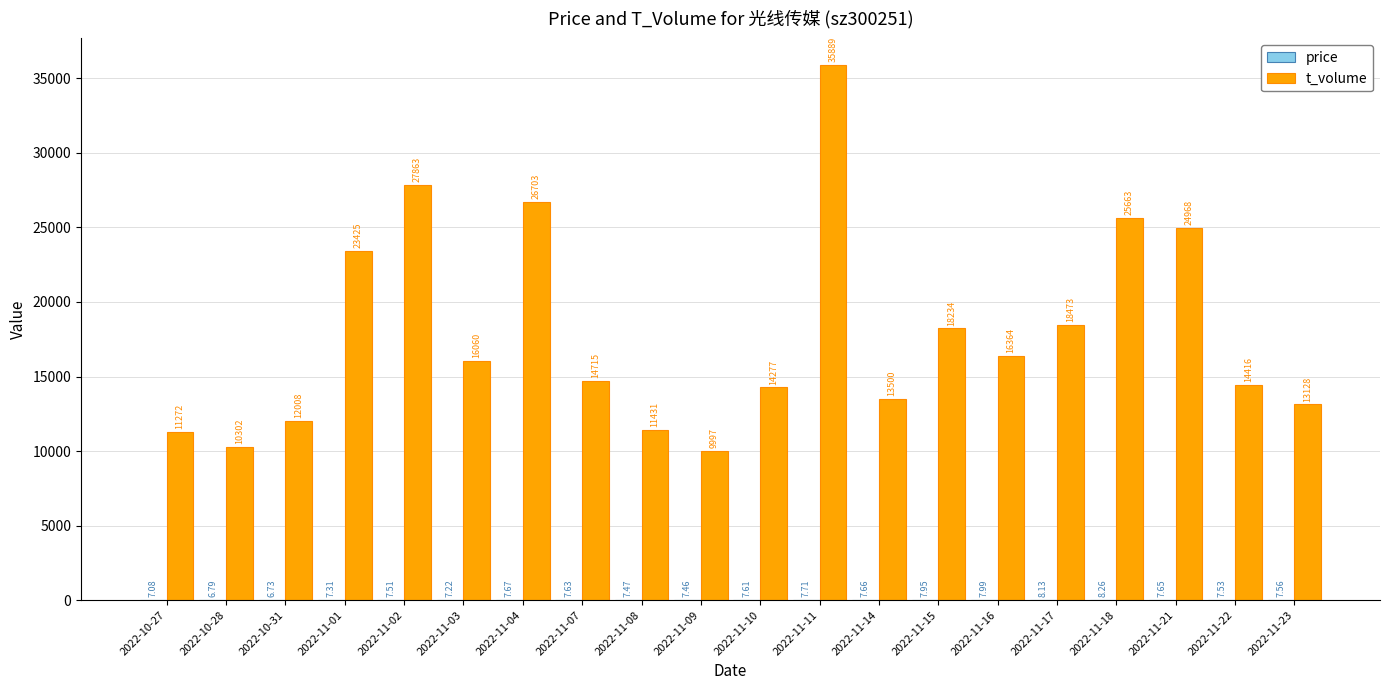

At which label is t_volume closest to 22943?

2022-11-01